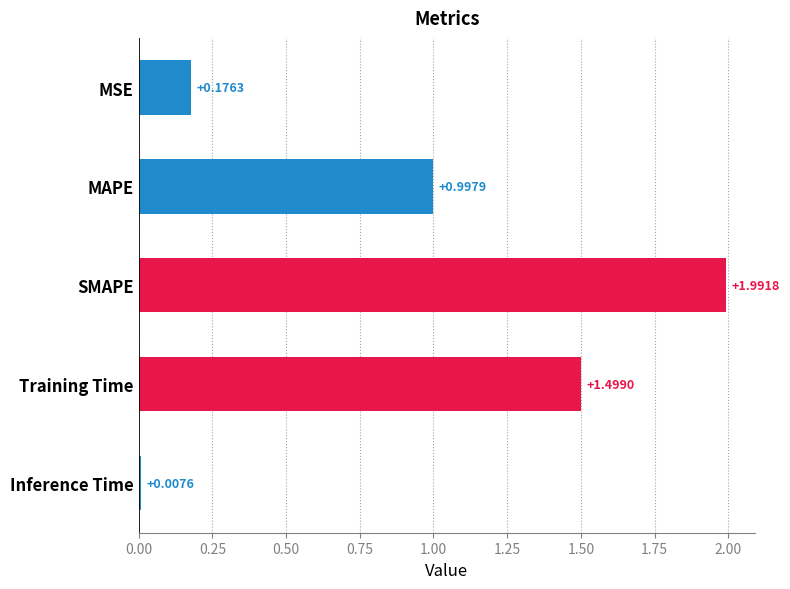

What is the greatest value displayed?

2.0